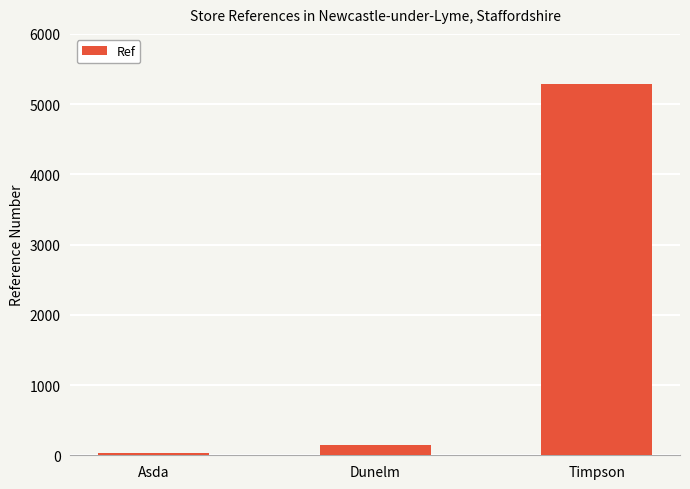

Reading left to right, list all the values displayed in this chart.

38	141	5282